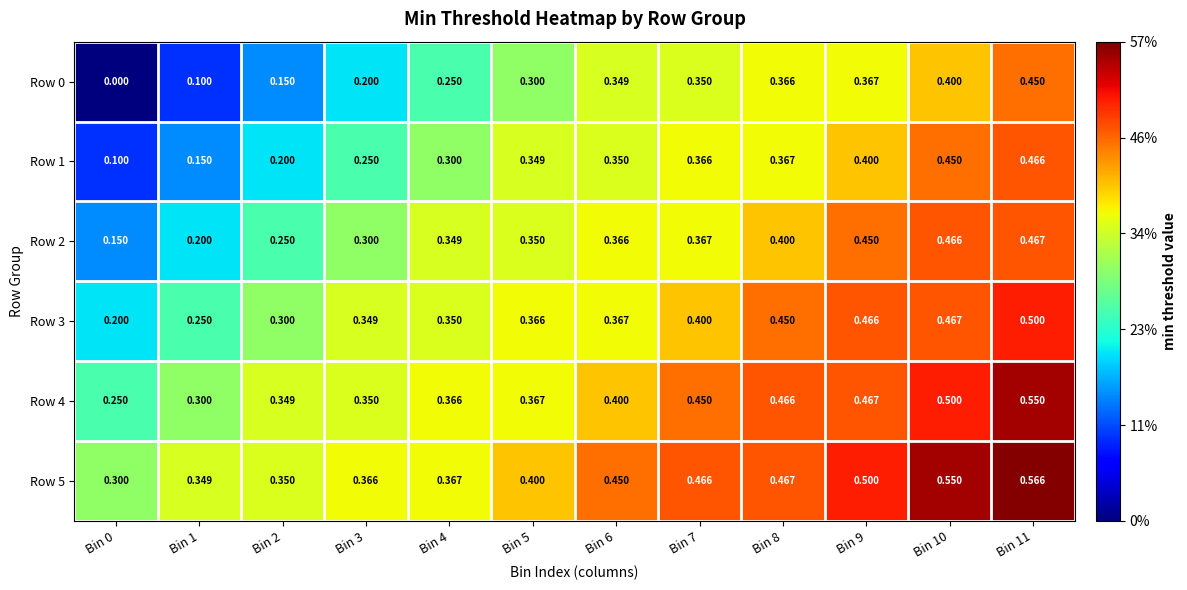

Is the value of Row 5 at Bin 8 greater than the value of Row 3 at Bin 1?

Yes